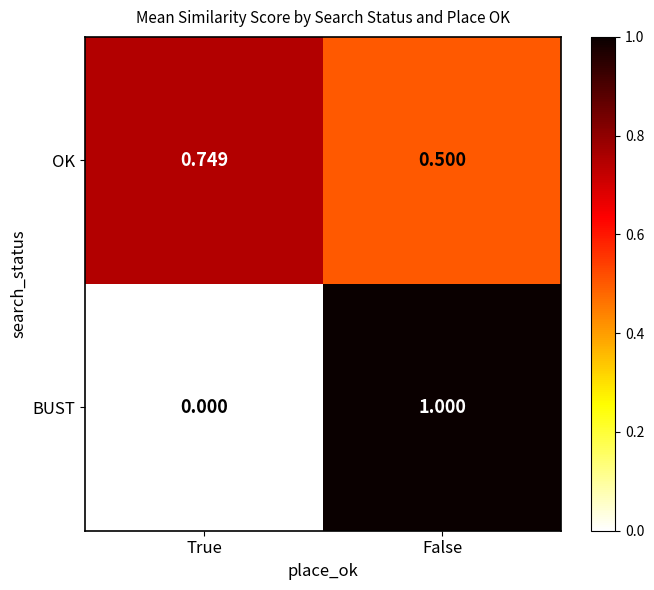

Which category has the lowest value in the OK series?

False